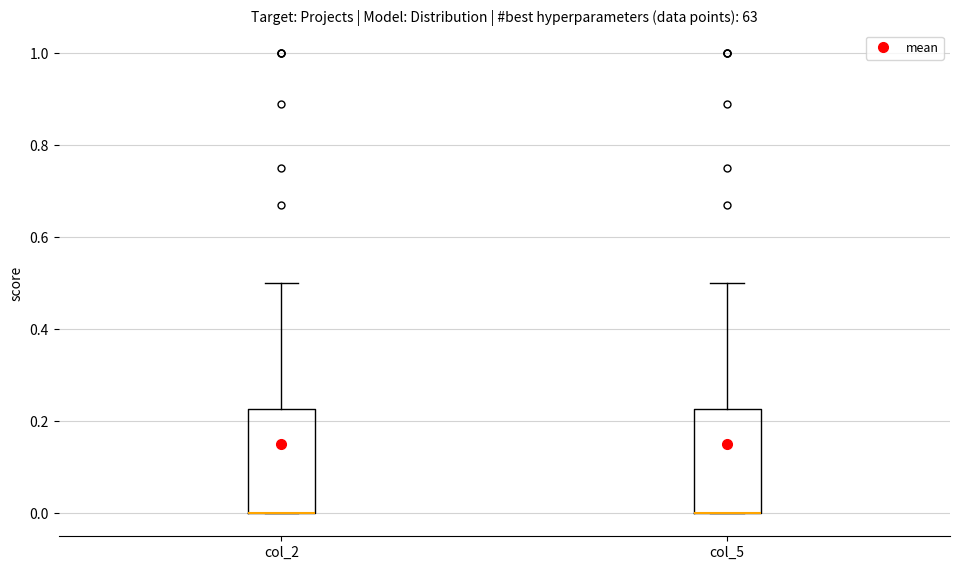

Reading left to right, read every box against the y-axis: the position of its median line, the range the box covers, and the ends of its whiskers. The values are not printed on the chart, so give them approximately, as read against the axis.

col_2: median 0.00 (drawn on the box's lower edge), box 0.00 to 0.22, whiskers 0.00 to 0.50
col_5: median 0.00 (drawn on the box's lower edge), box 0.00 to 0.22, whiskers 0.00 to 0.50